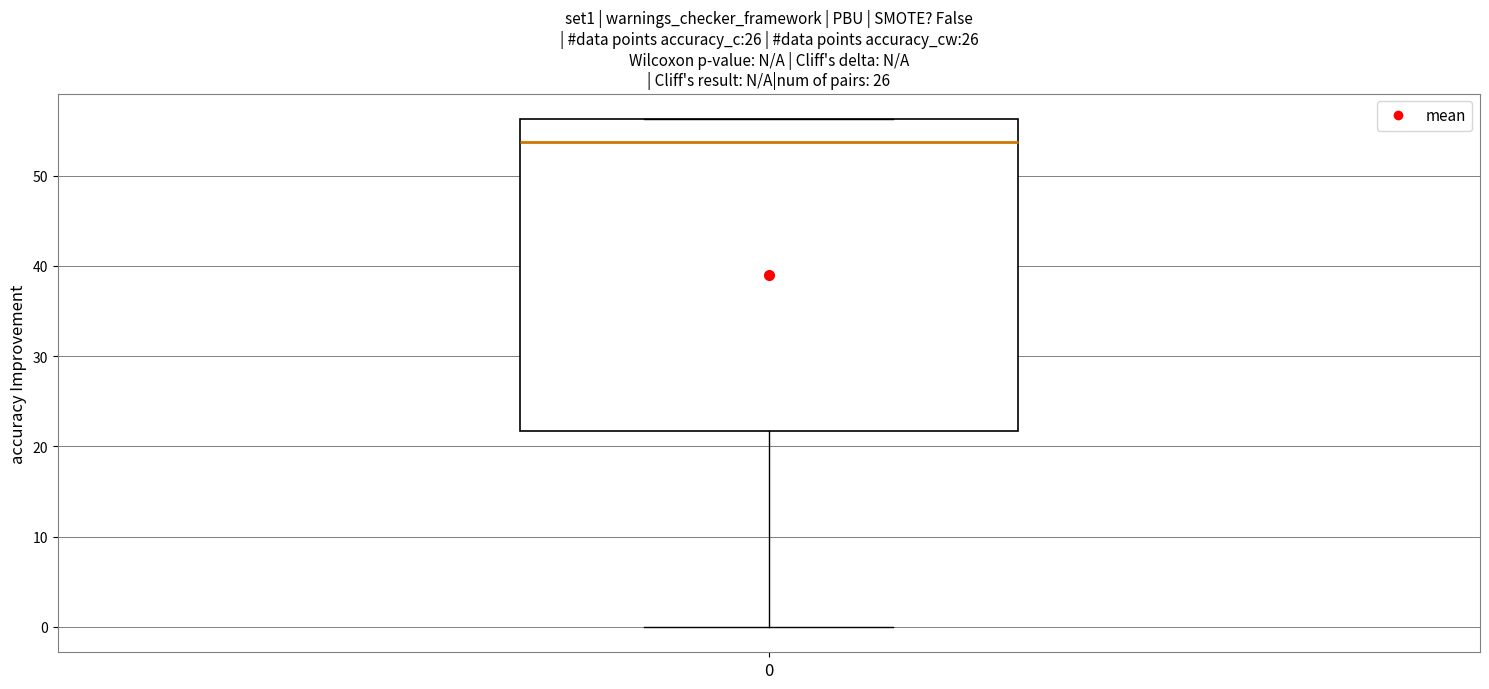

Where is the upper edge of the box at x = 0 on the y-axis? The values are not printed on the chart, so give them approximately, as read against the axis.

56